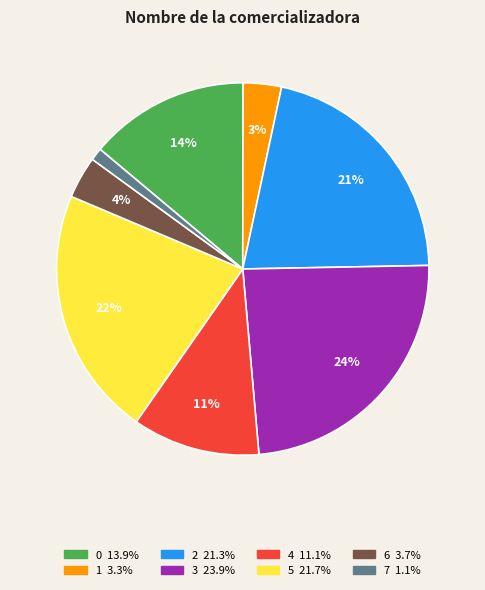

What percentage is the 5 slice, to the nearest percent?

22%